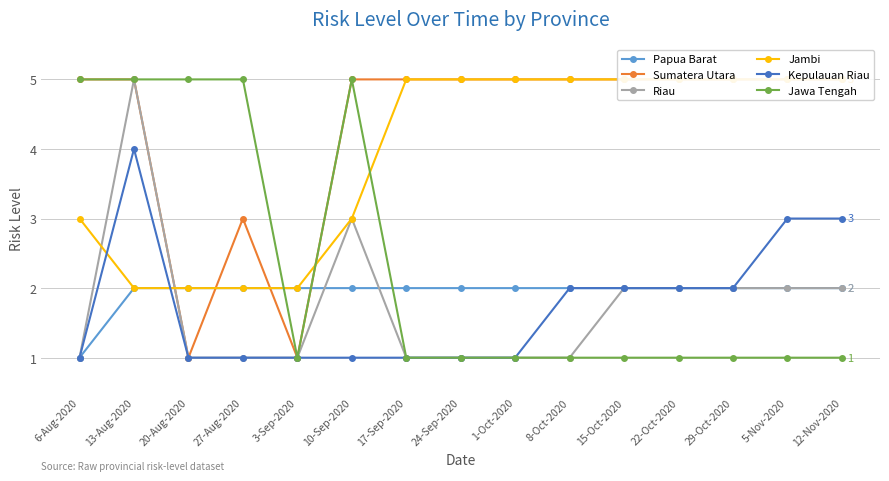

What value does the Jawa Tengah series have at 27-Aug-2020?

5